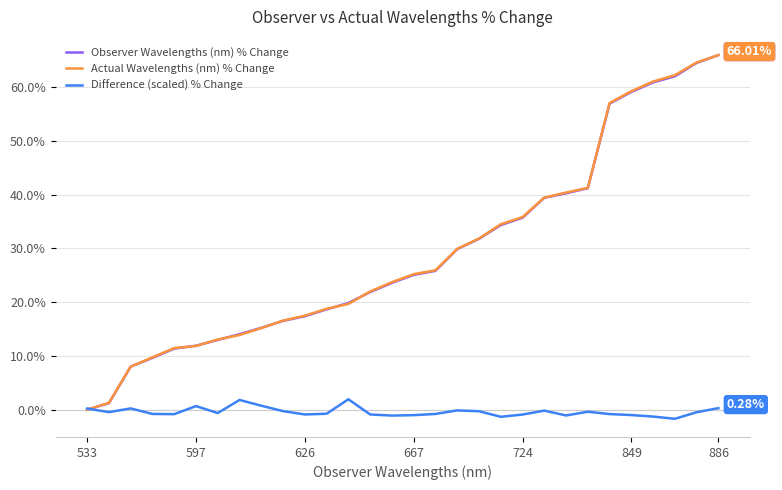

What is the smallest value displayed?

-1.7